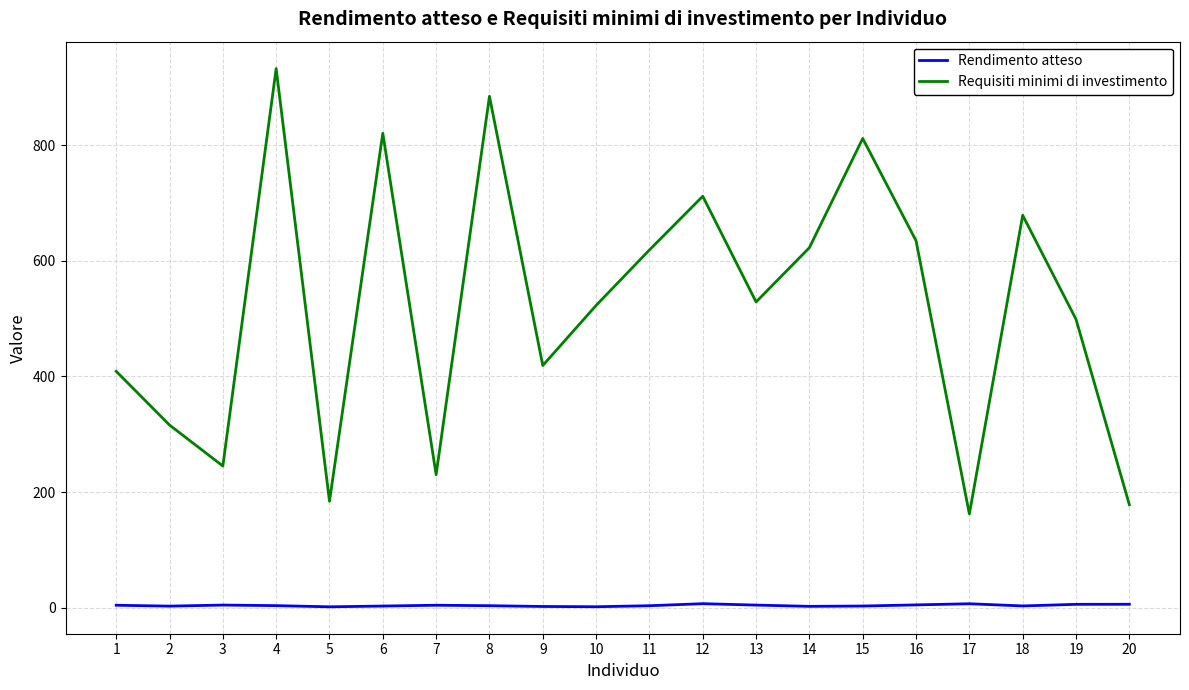

How many lines are shown in the chart?

2